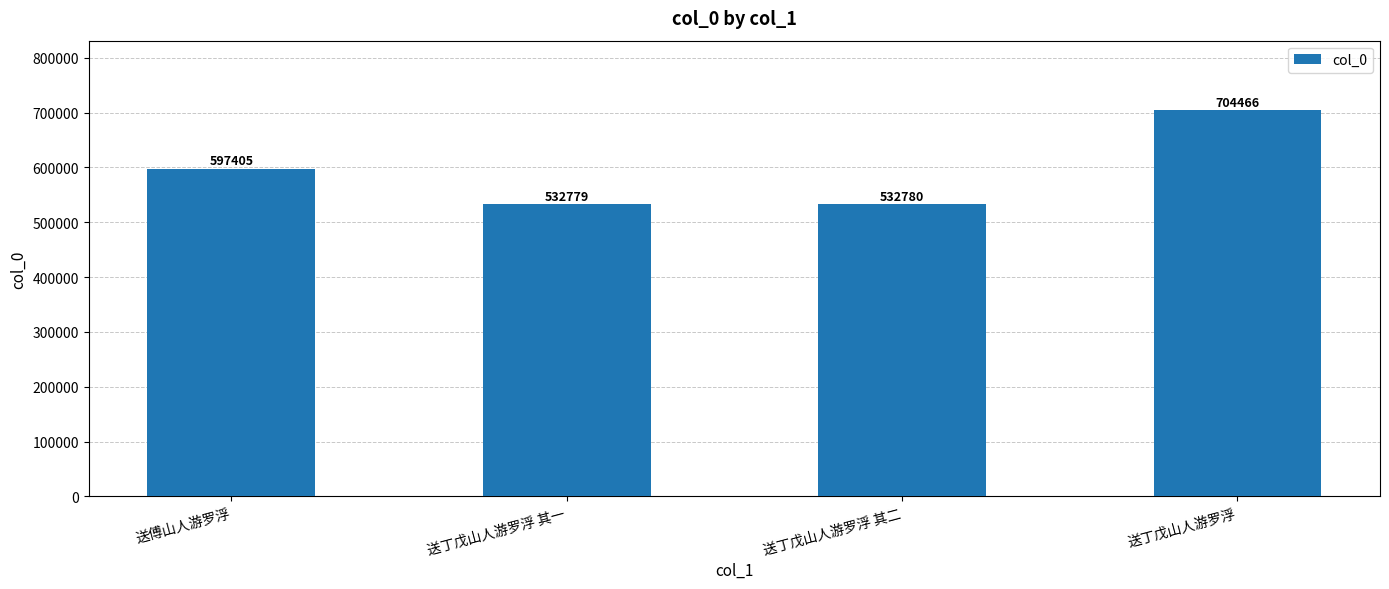

What is the sum of all values?

2367430